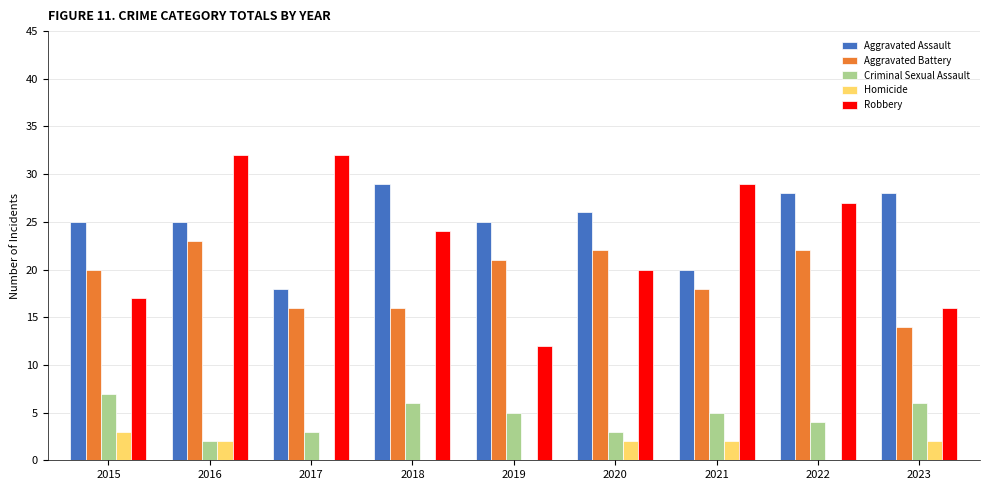

How many distinct data groups are displayed?

5